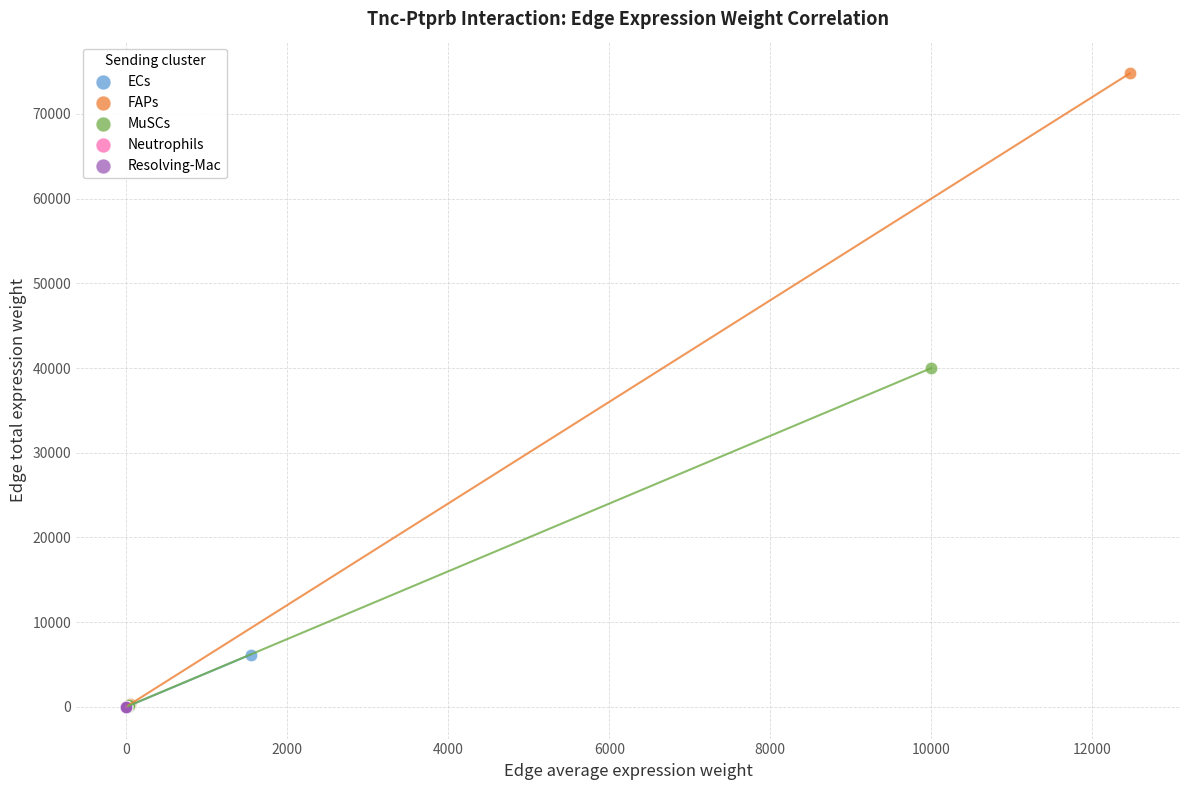

Which series contains the highest Y value?

FAPs